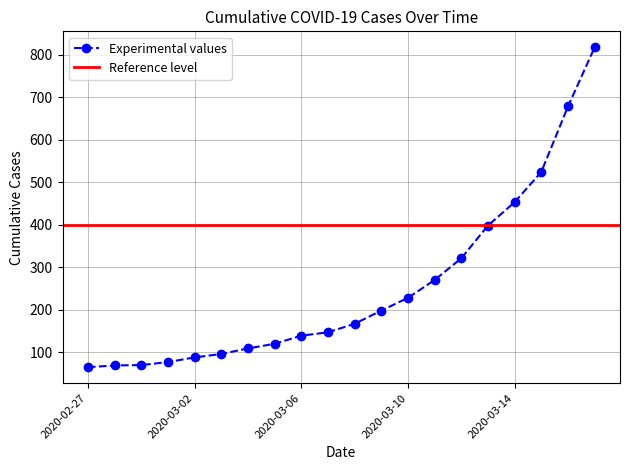

At which label is the value closest to 441?

2020-03-14